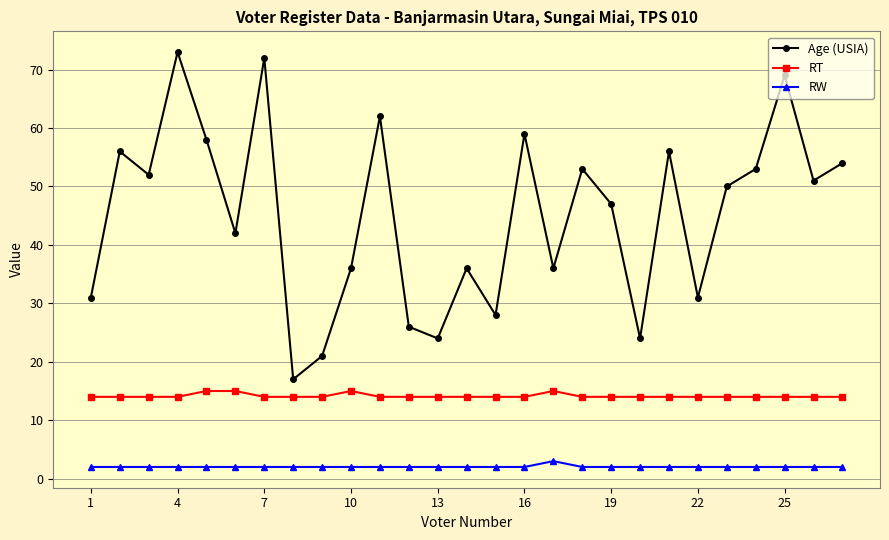

What is the value of the Age (USIA) point at the 19th from the left?

47